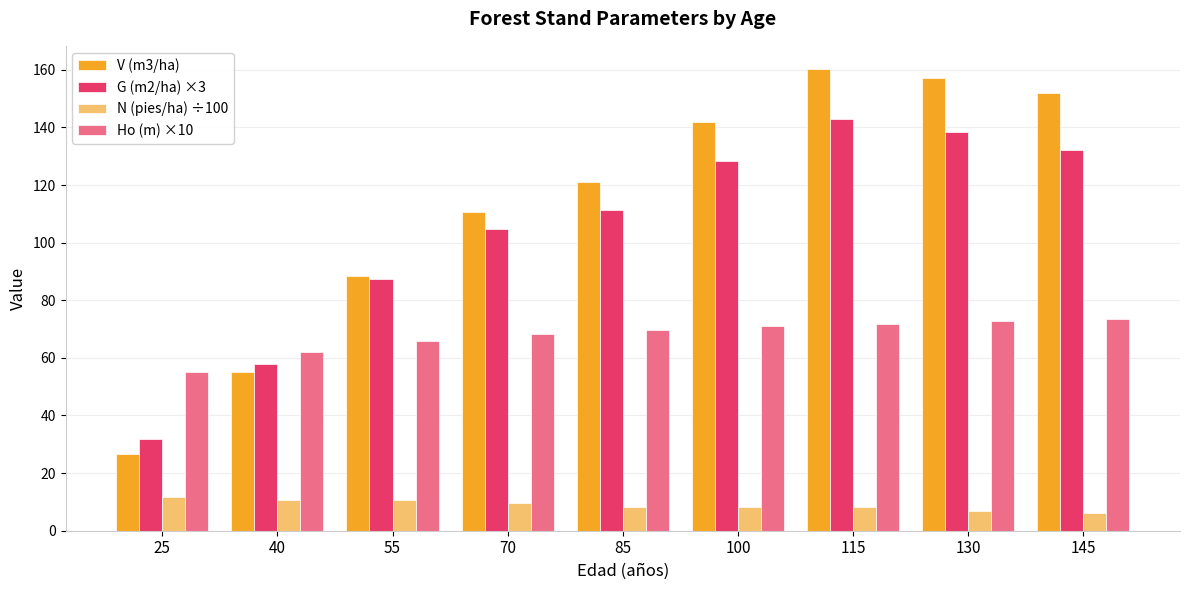

Is it true that Ho (m) ×10 equals 69.8 at 85?

True